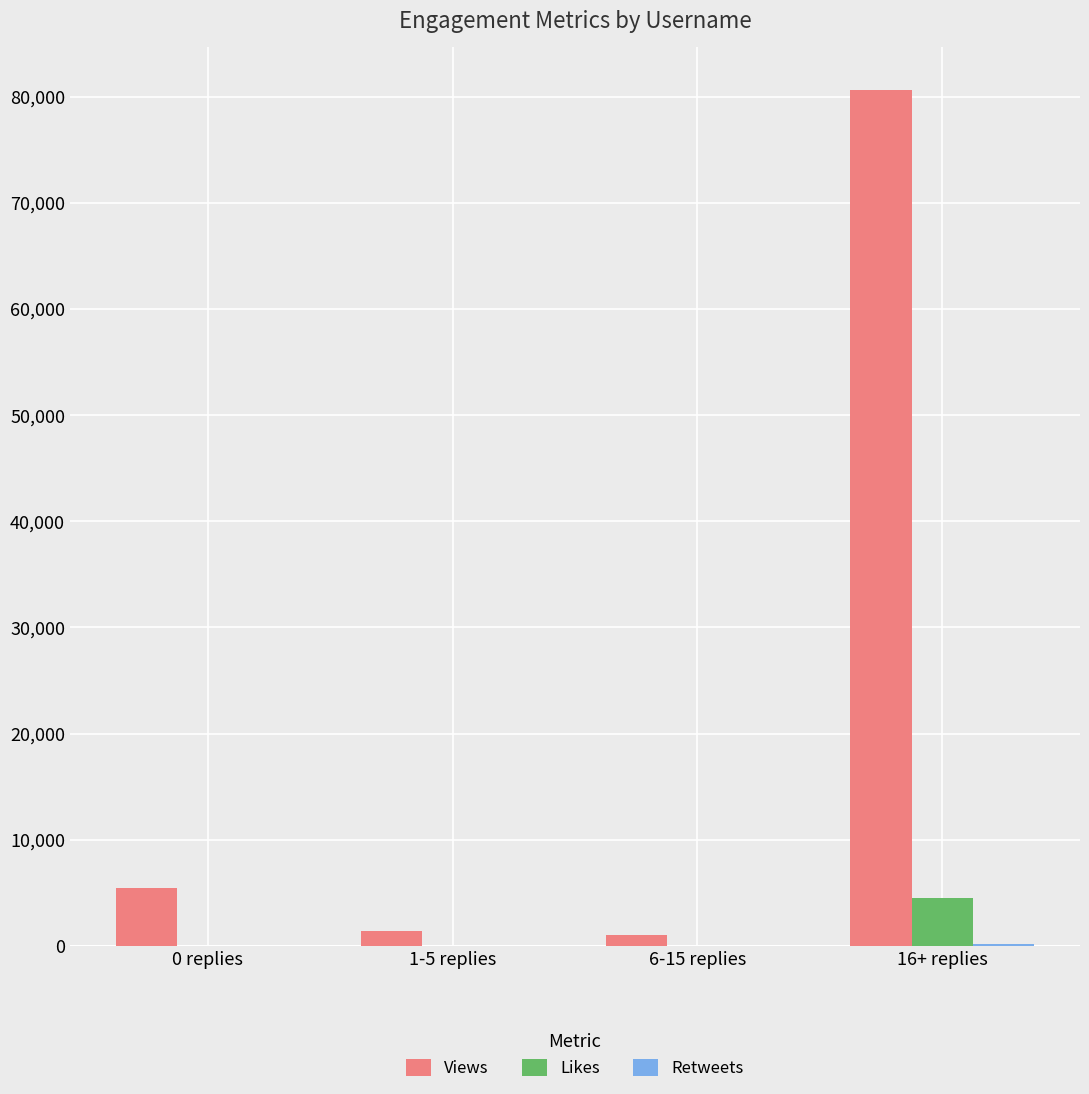

Are the bars horizontal?

No